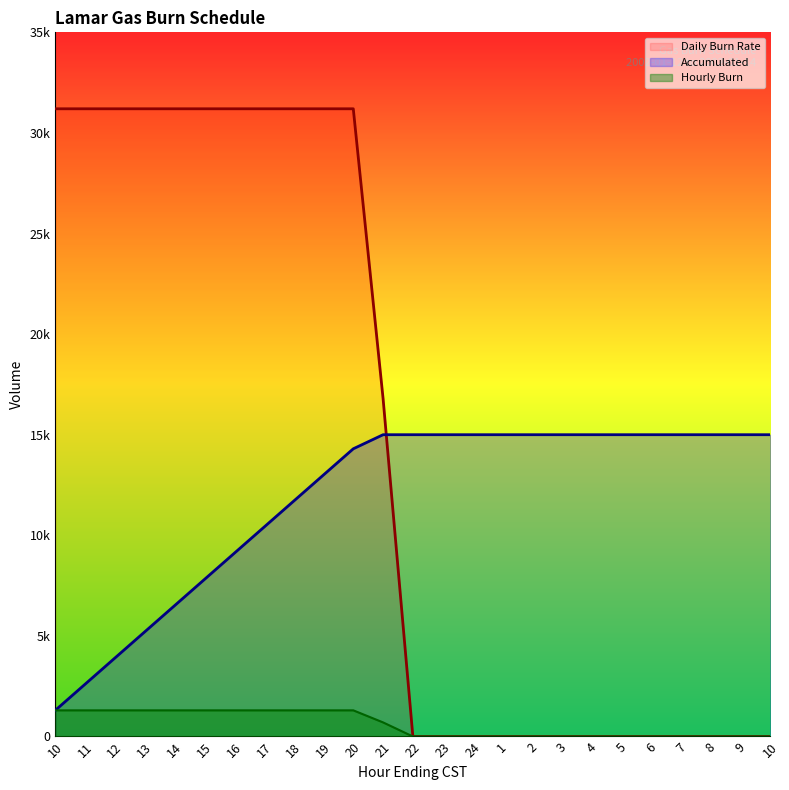

Where is Hourly Burn nearest to the value 650?

21